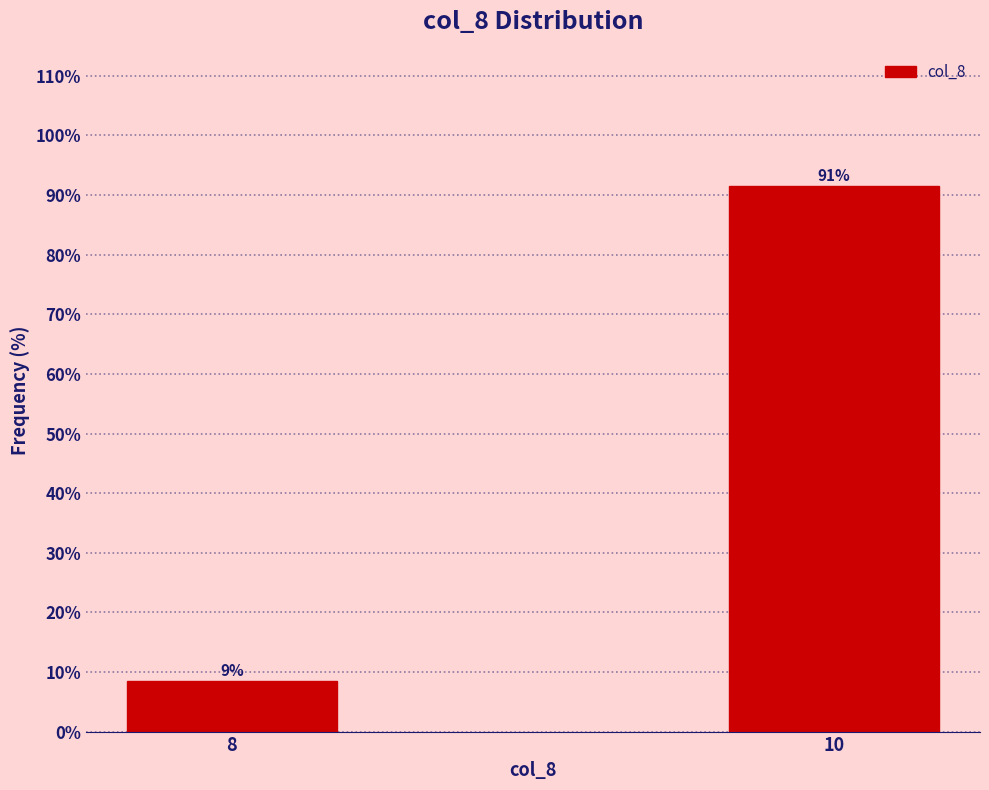

Does the chart contain any negative values?

No